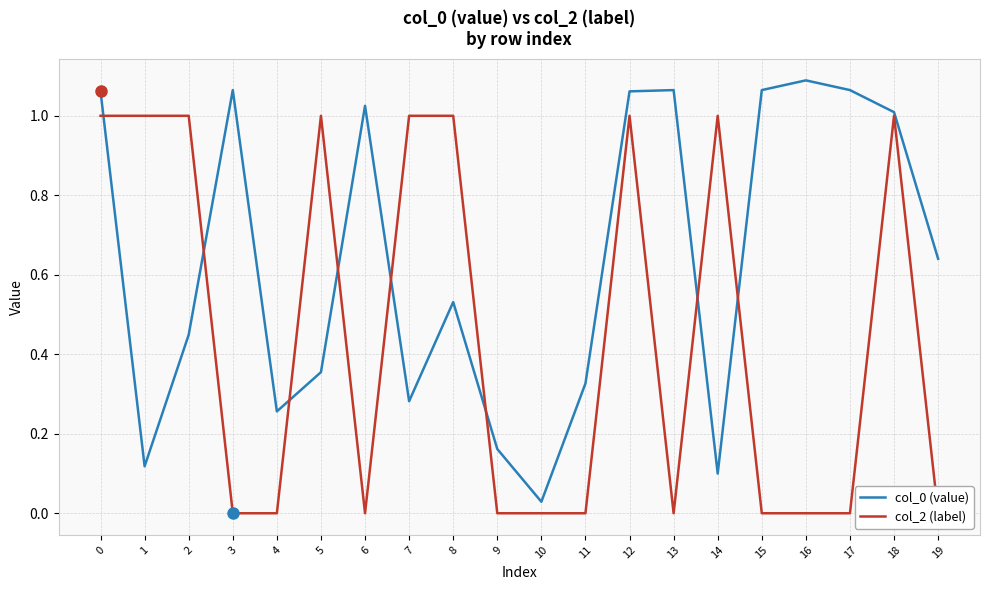

In col_2 (label), how many points are lower than both neighbors (excluding endpoints)?

2